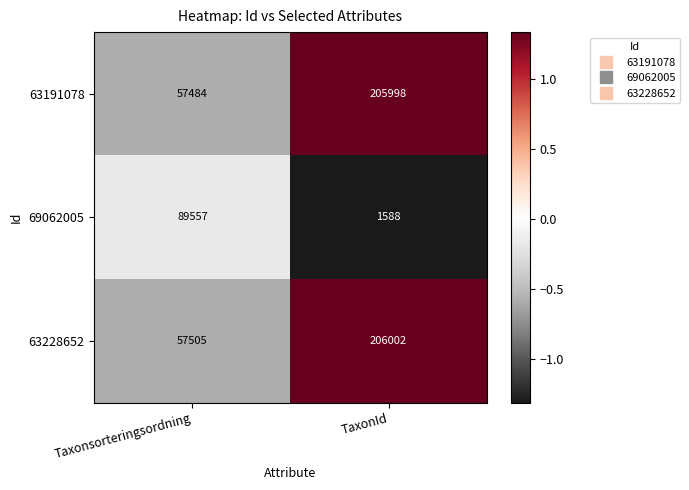

At which category does the chart reach its minimum across all series?

TaxonId